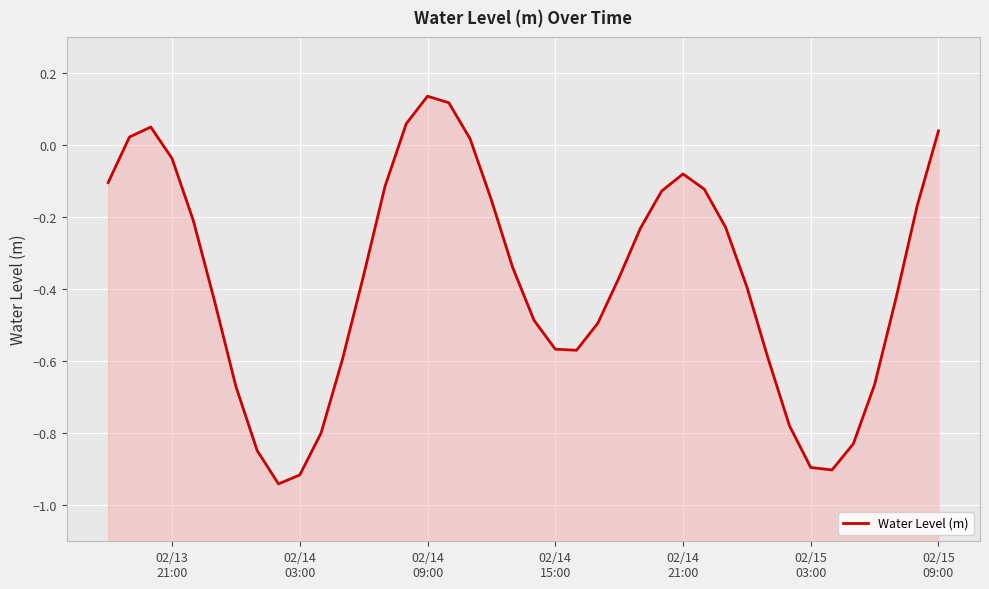

What is the sum of all values?

-15.0